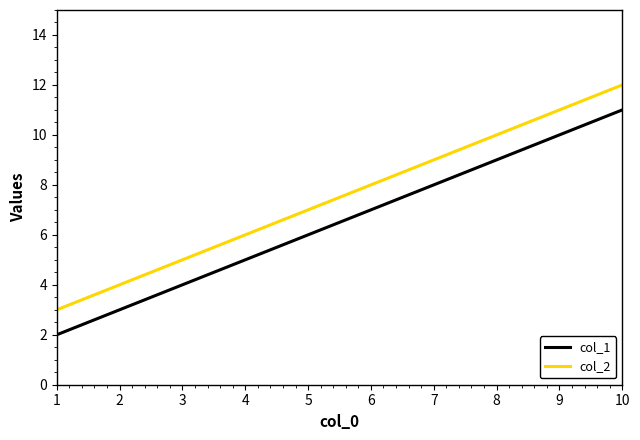

Count the number of data series in this chart.

2